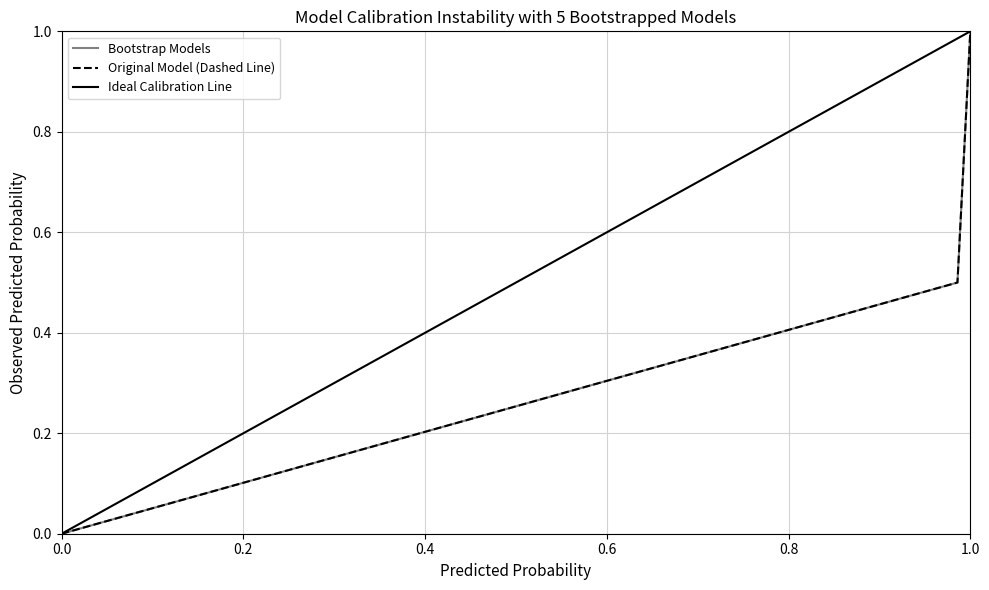

Count the values in the range 0 to 1.

3